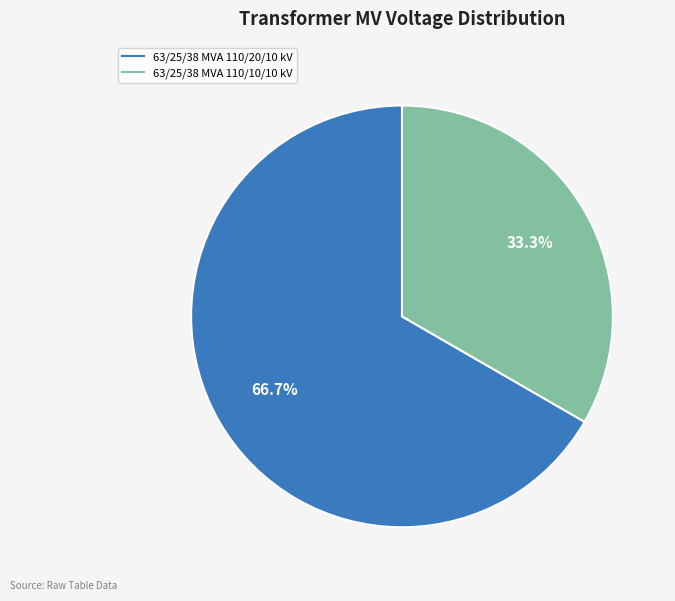

Is it true that 63/25/38 MVA 110/10/10 kV is 33% of the pie?

True